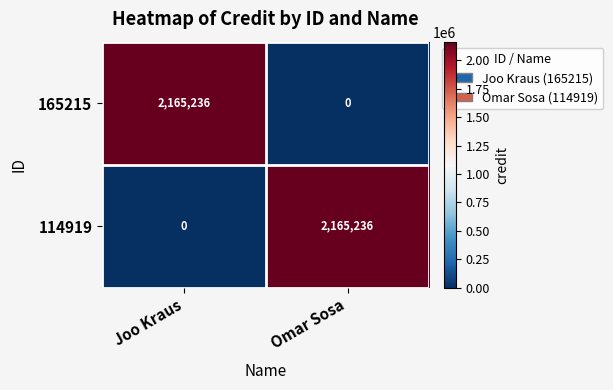

Rank the series at Joo Kraus from lowest to highest value.

114919, 165215